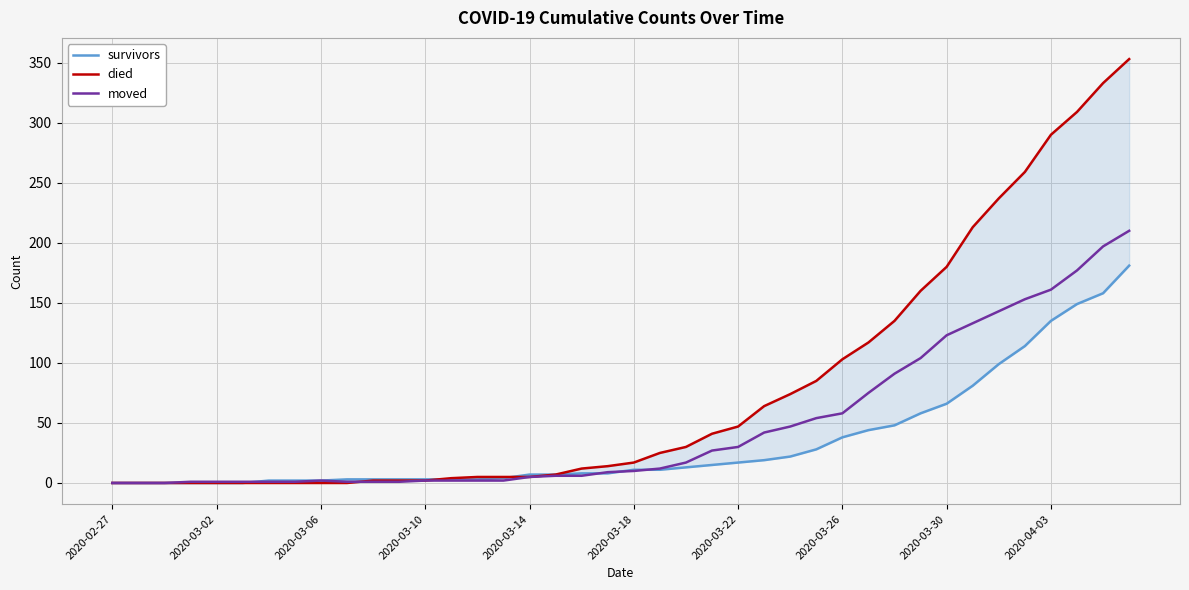

What is the difference between the moved values at 20 and 34?

133